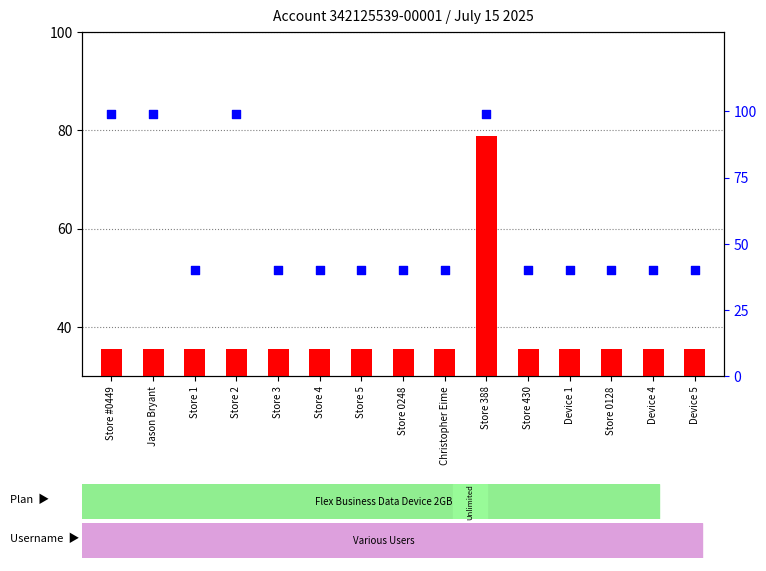

Which series reaches the minimum Y coordinate?

Total Charges